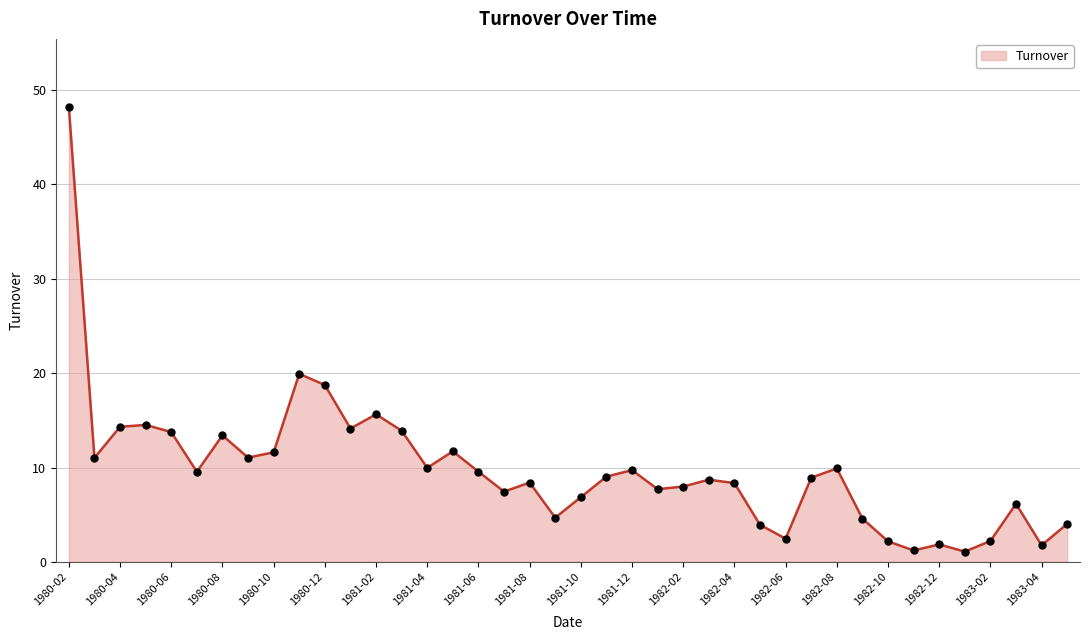

True or false: the data has more than 1 interior local peaks.

True